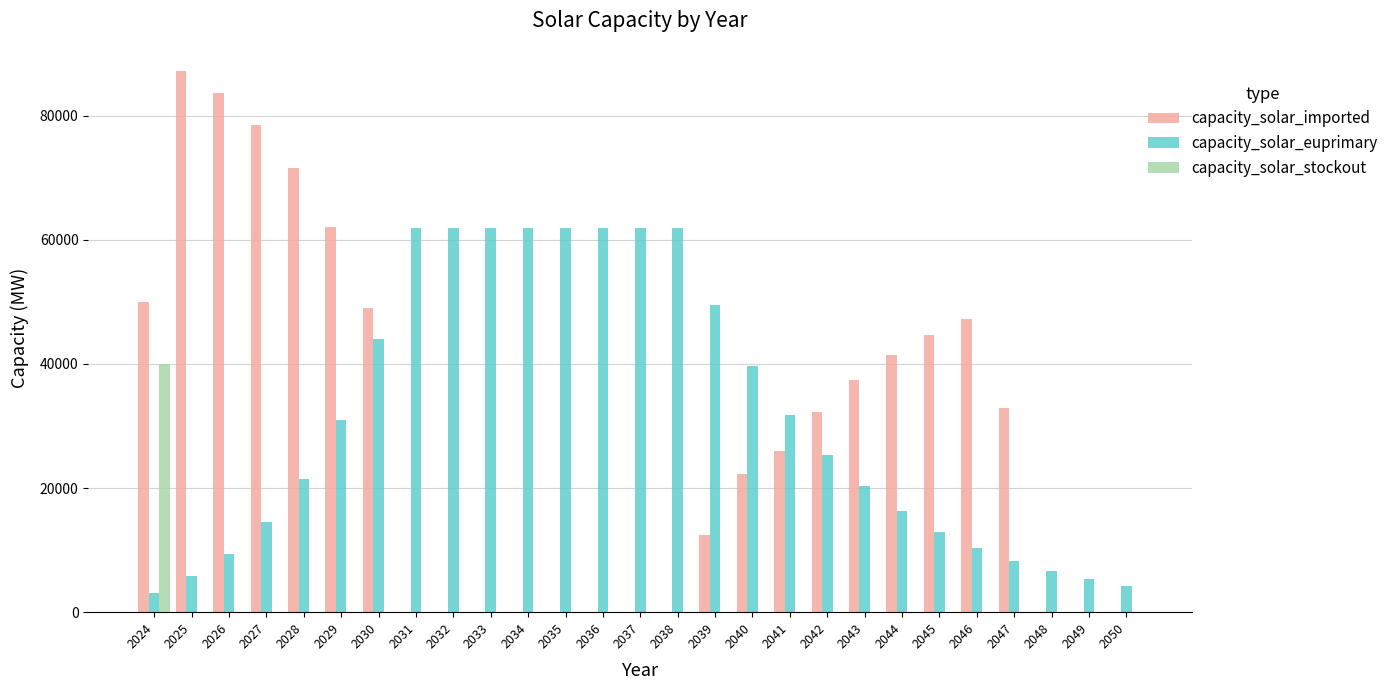

At which category does the chart reach its peak across all series?

2025